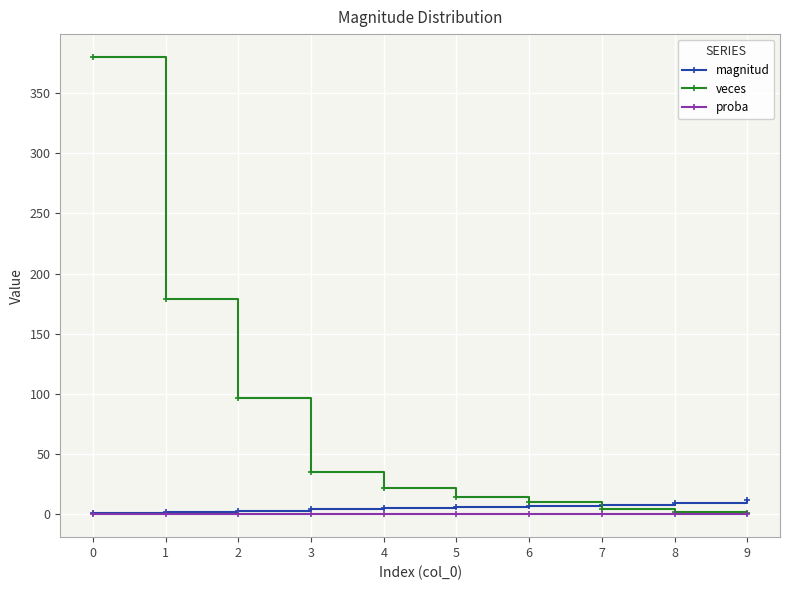

What is the sum of all veces values?

744.0